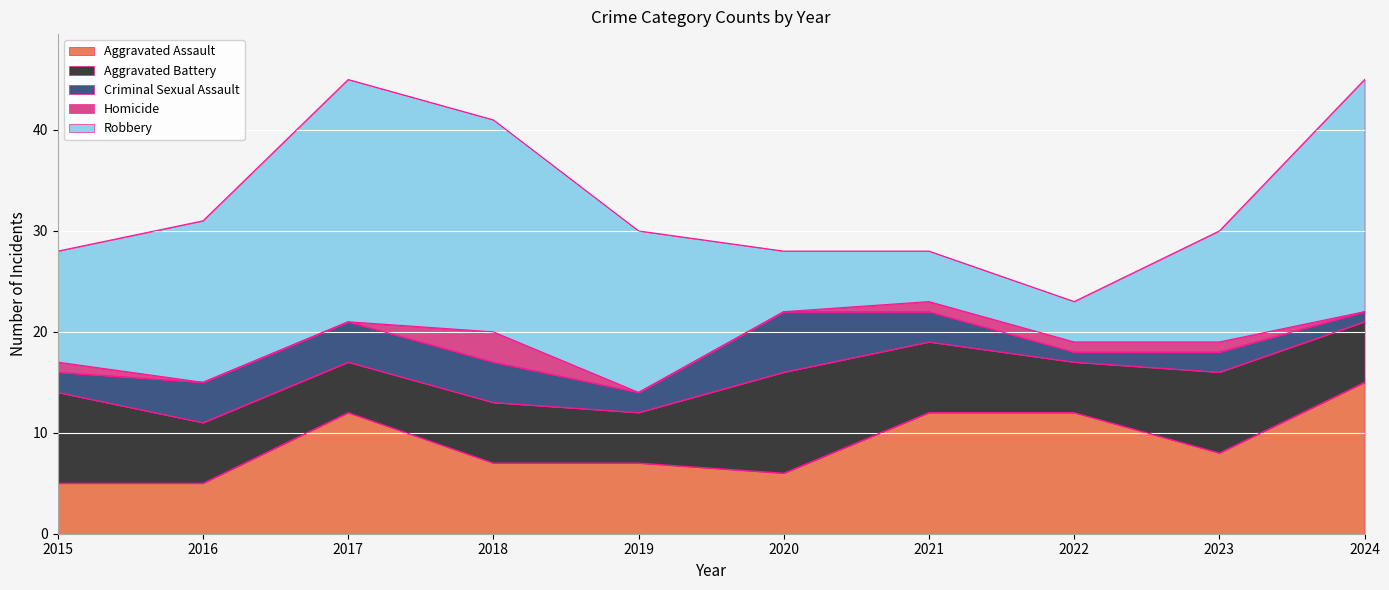

Reading left to right, what are all the values shown in this chart?

Aggravated Assault: 5	5	12	7	7	6	12	12	8	15
Aggravated Battery: 9	6	5	6	5	10	7	5	8	6
Criminal Sexual Assault: 2	4	4	4	2	6	3	1	2	1
Homicide: 1	0	0	3	0	0	1	1	1	0
Robbery: 11	16	24	21	16	6	5	4	11	23